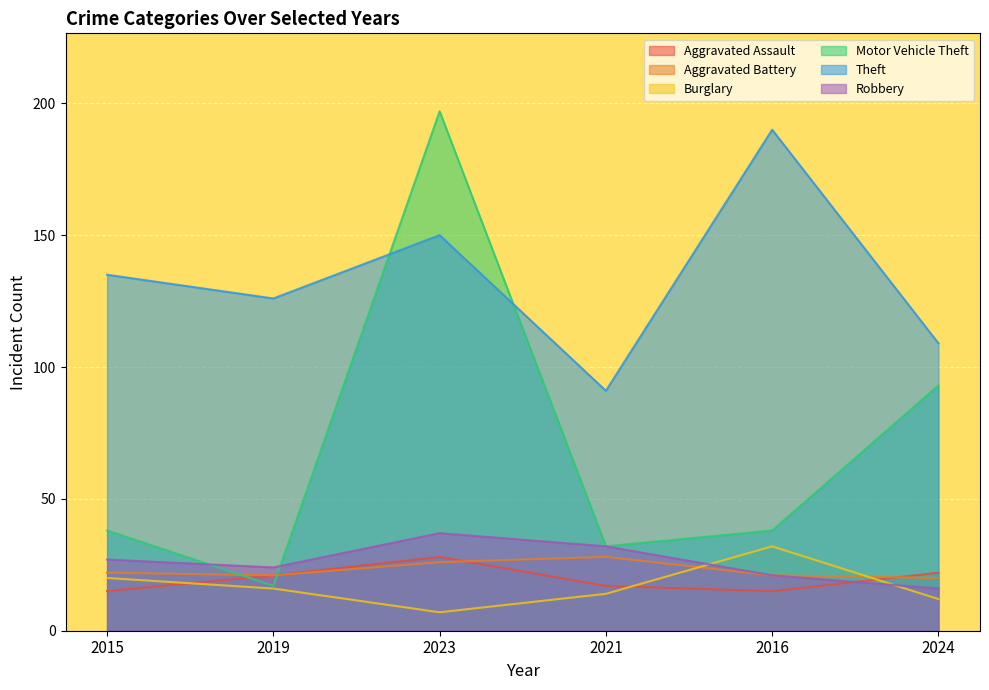

What is the sum of the Robbery values at 2023 and 2024?

53